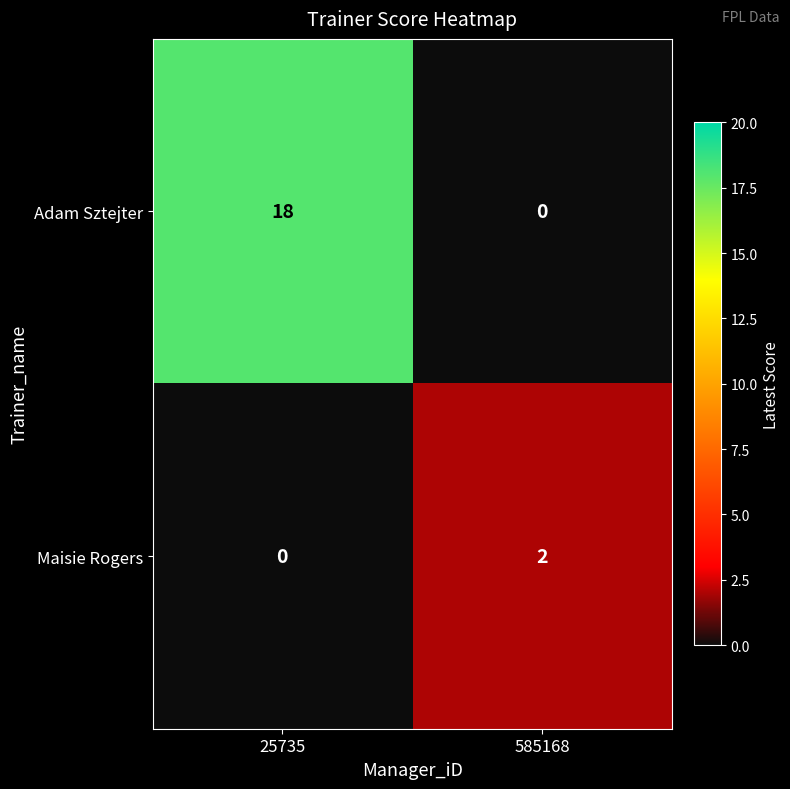

Rank the series by their average value, from highest to lowest.

Adam Sztejter, Maisie Rogers